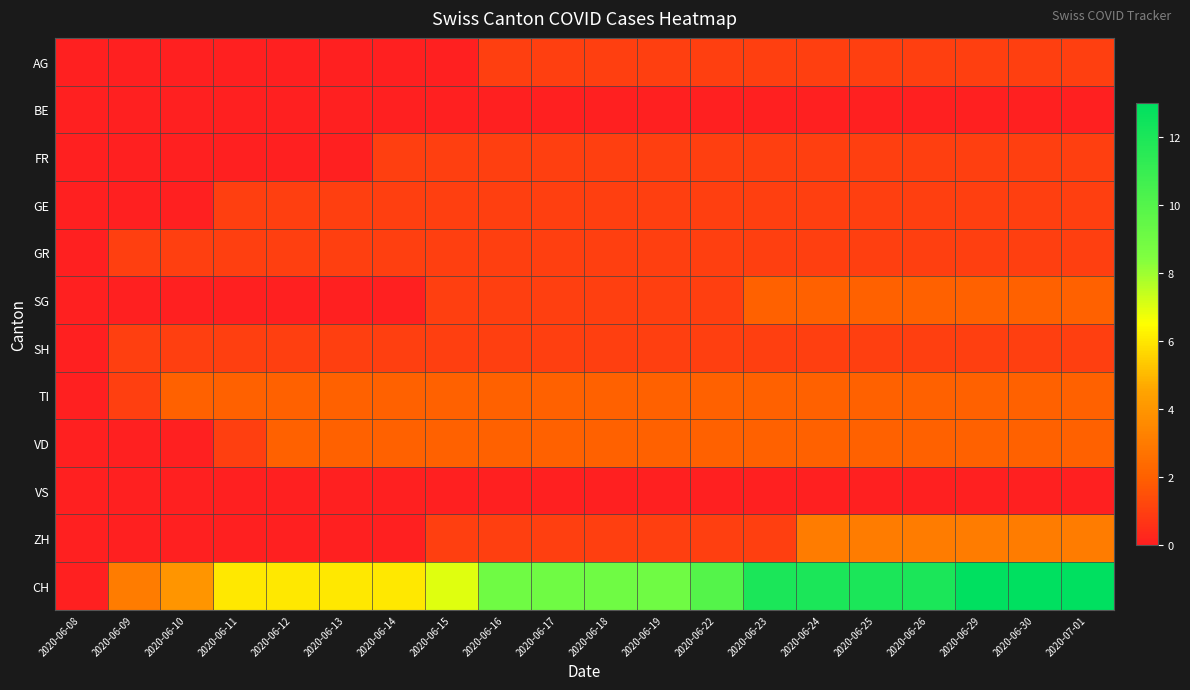

At which category is the sum across all series the highest?

2020-06-29